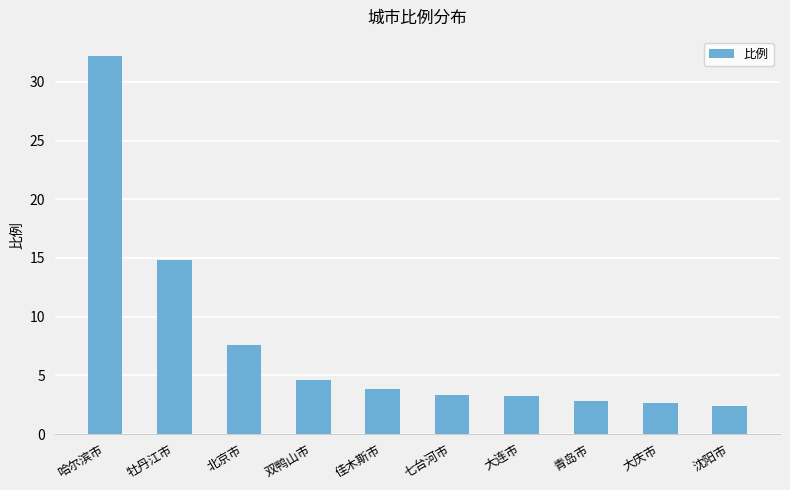

How many categories are shown in the chart?

10